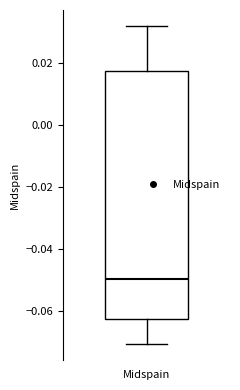

Where does the median line of the box for Midspain sit on the y-axis? The values are not printed on the chart, so give them approximately, as read against the axis.

-0.050